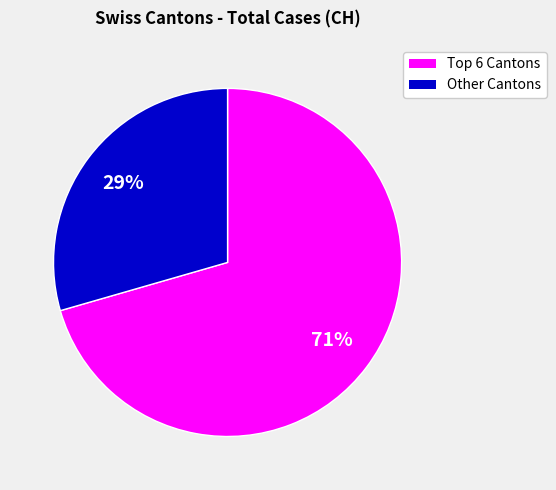

Is there a majority slice in this chart?

Yes